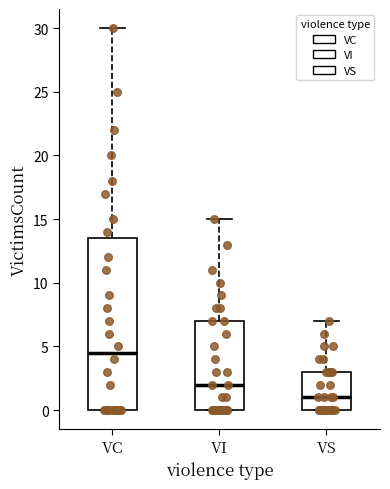

Where does the median line of the box for VC sit on the y-axis? The values are not printed on the chart, so give them approximately, as read against the axis.

4.5